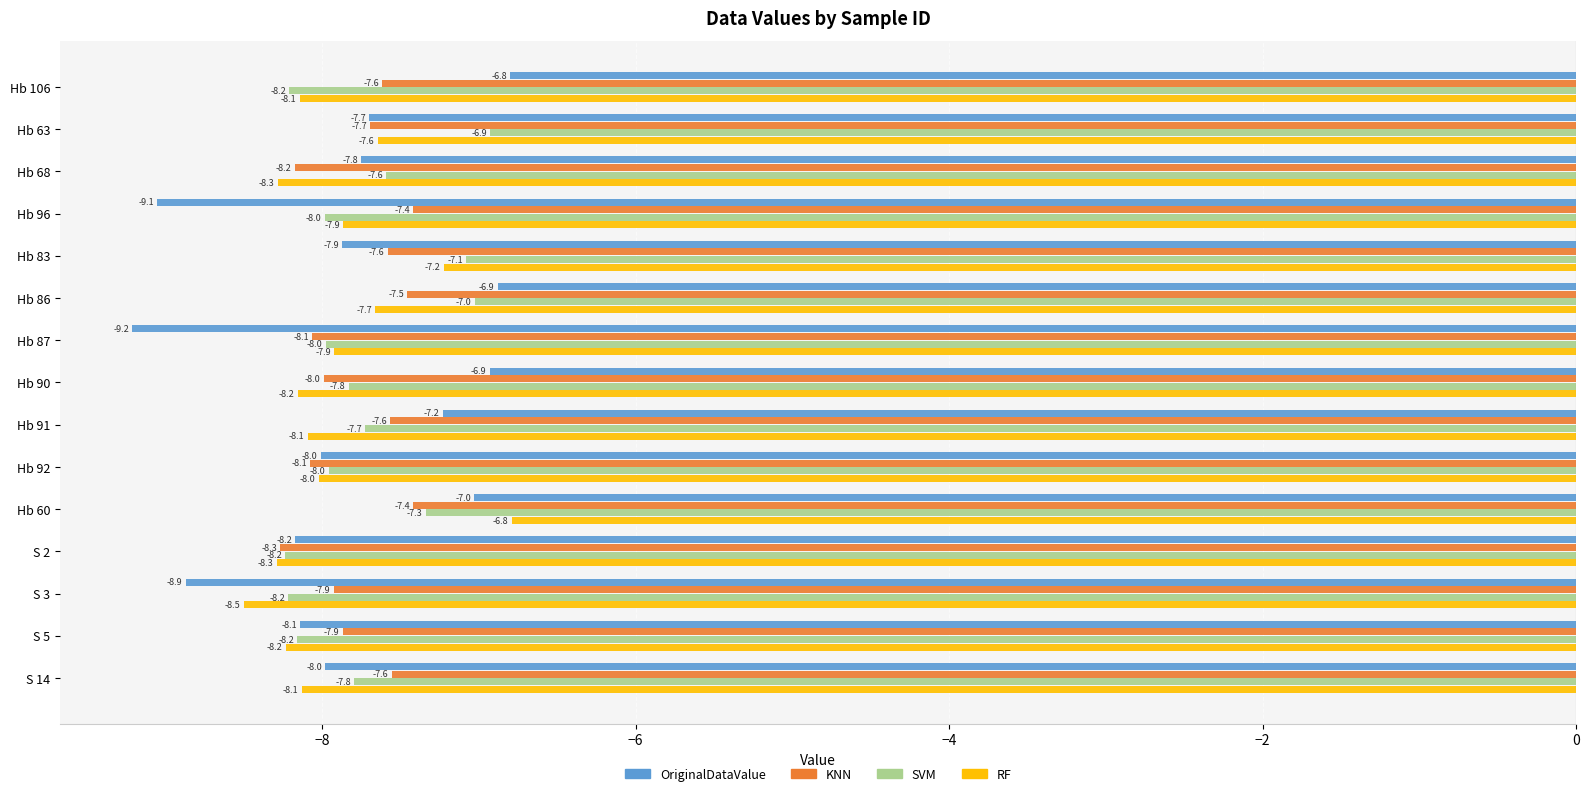

At which category is the sum across all series the highest?

Hb 60